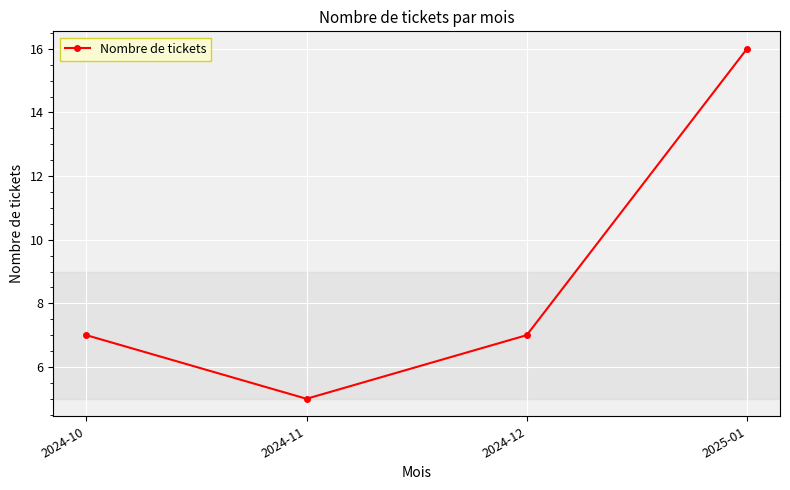

How many data points does each series have?

4